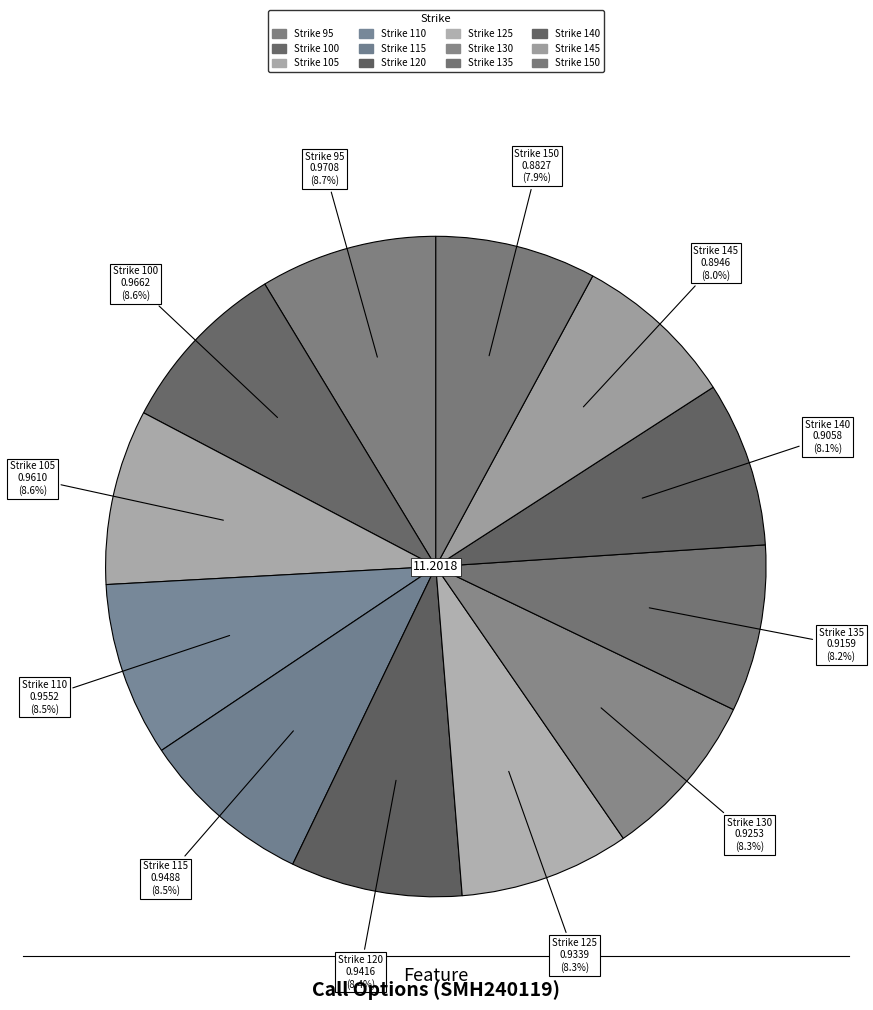

Which has a higher value, Strike 145 or Strike 95?

Strike 95